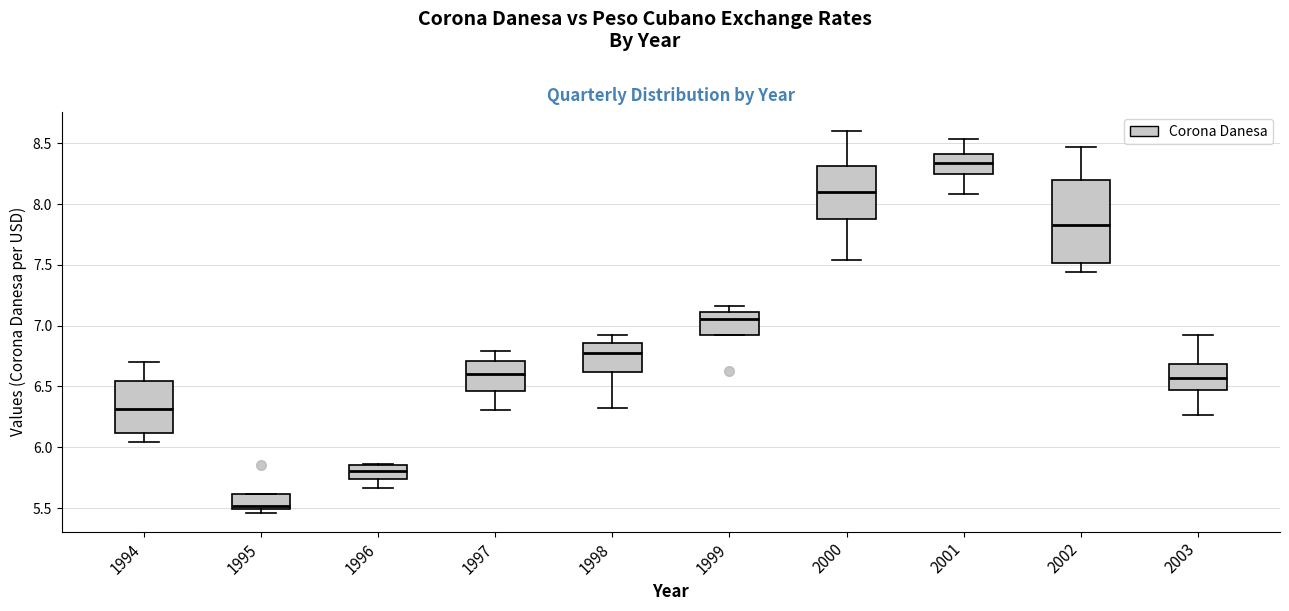

Where is the lower edge of the box at x = 1997 on the y-axis? The values are not printed on the chart, so give them approximately, as read against the axis.

6.45